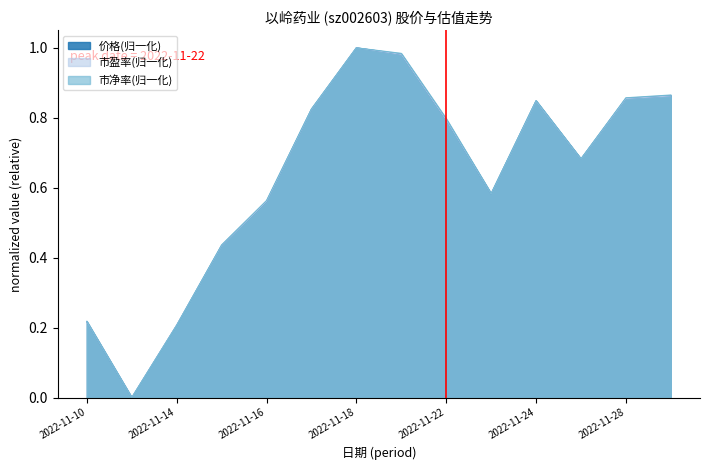

Between 2022-11-21 and 2022-11-25, which series saw the biggest shift?

市净率